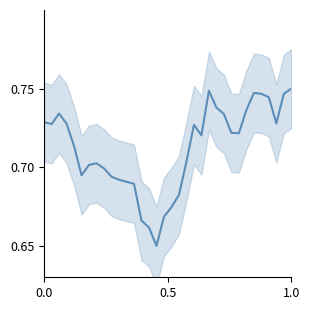

What is the value of the 19th point from the left?

0.7